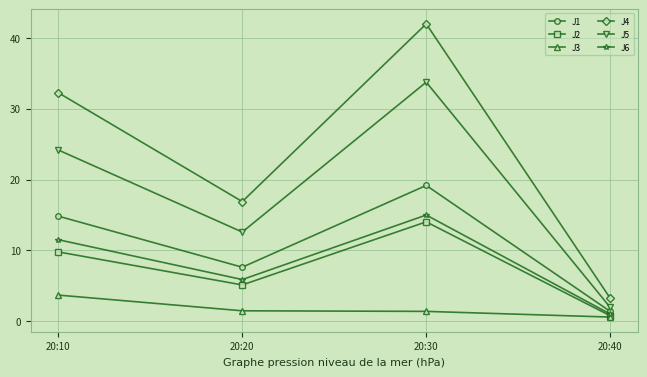

How many values in the J4 series are below 32?

2